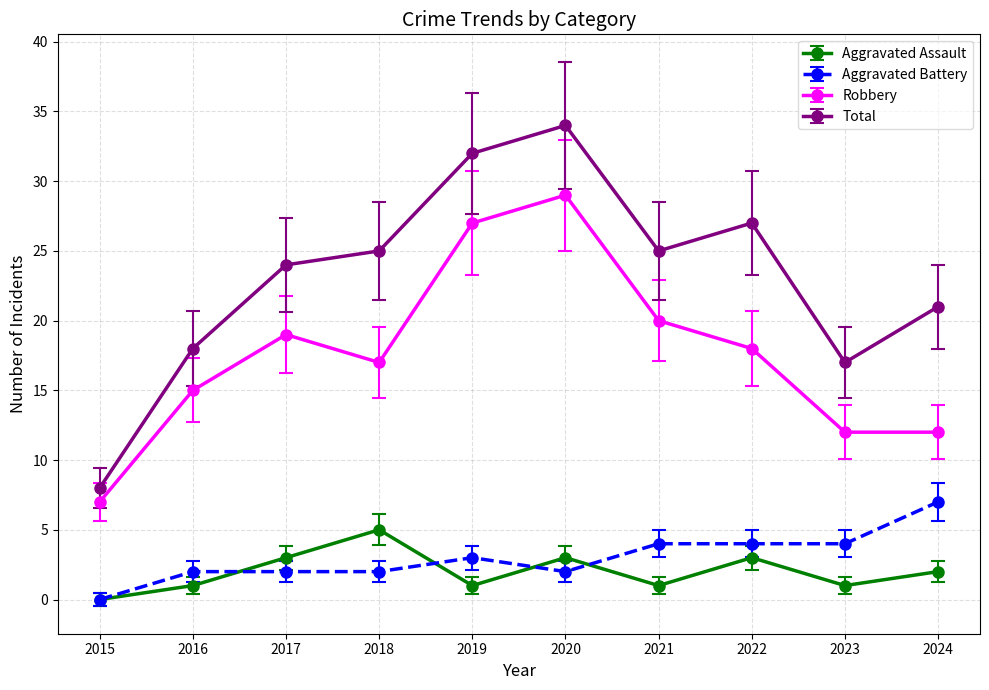

Where does the Robbery series first go above 18?

2017